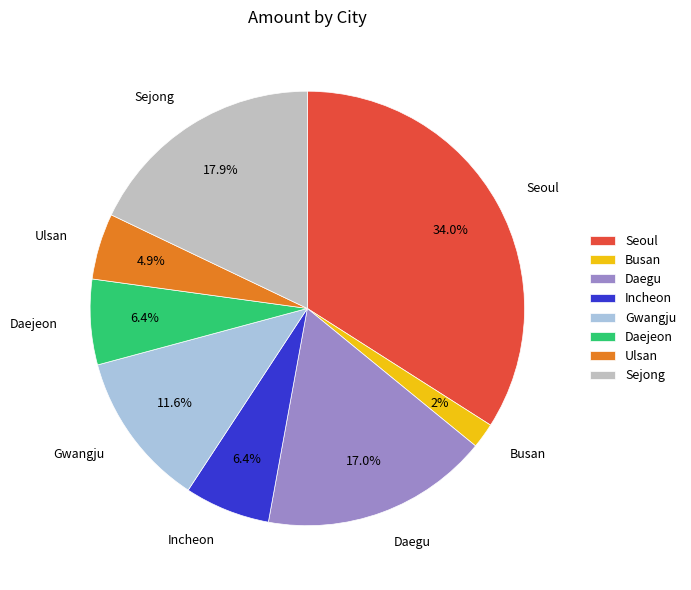

What is the smallest slice in the pie chart?

Busan